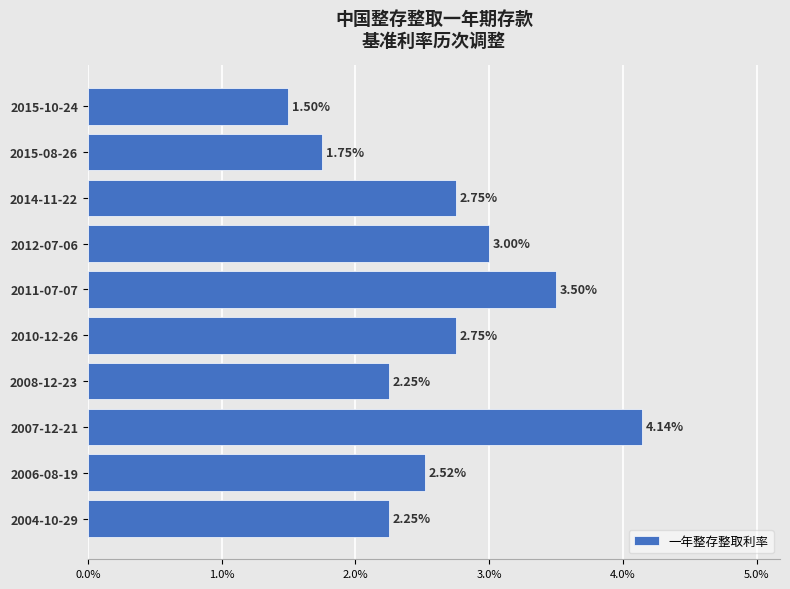

What is the difference between the maximum and minimum values?

2.6